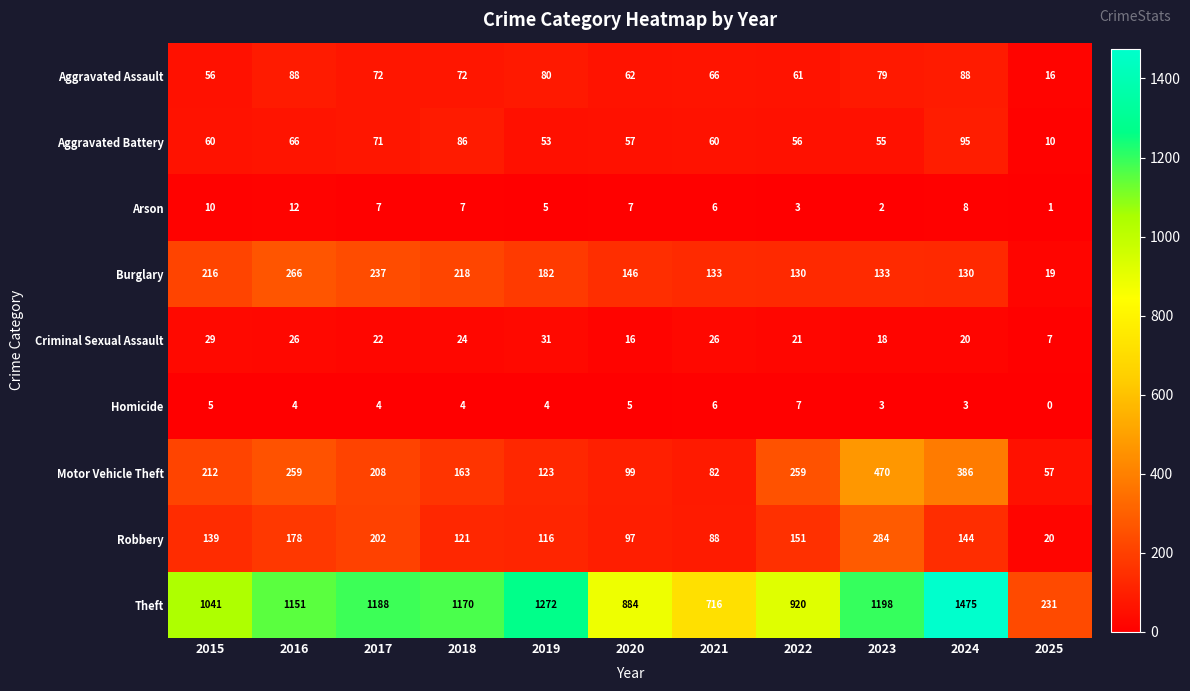

Which series has the largest total across all categories?

Theft